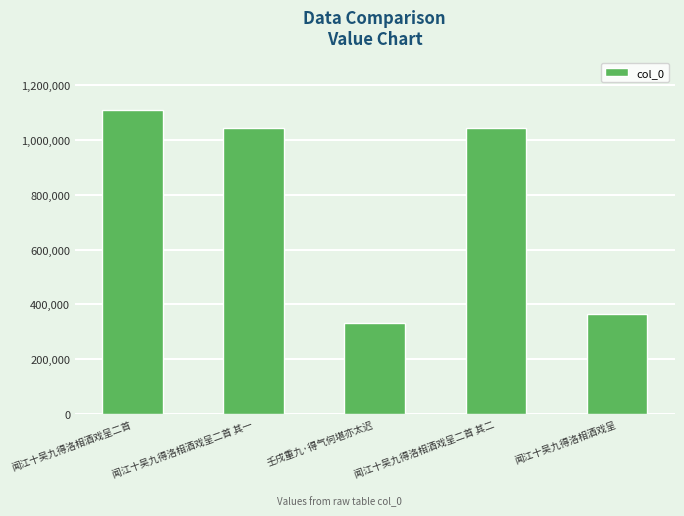

What is the sum of the values at 壬戌重九·得气何堪亦太迟 and 闻江十吴九得洛相酒戏呈二首 其二?

1374561